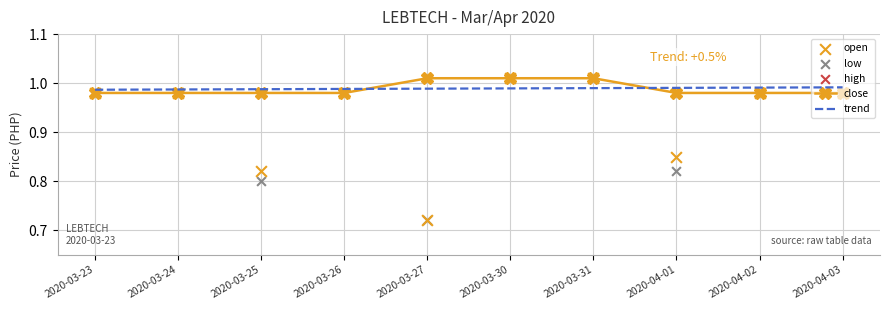

Which series reaches the maximum Y coordinate?

close